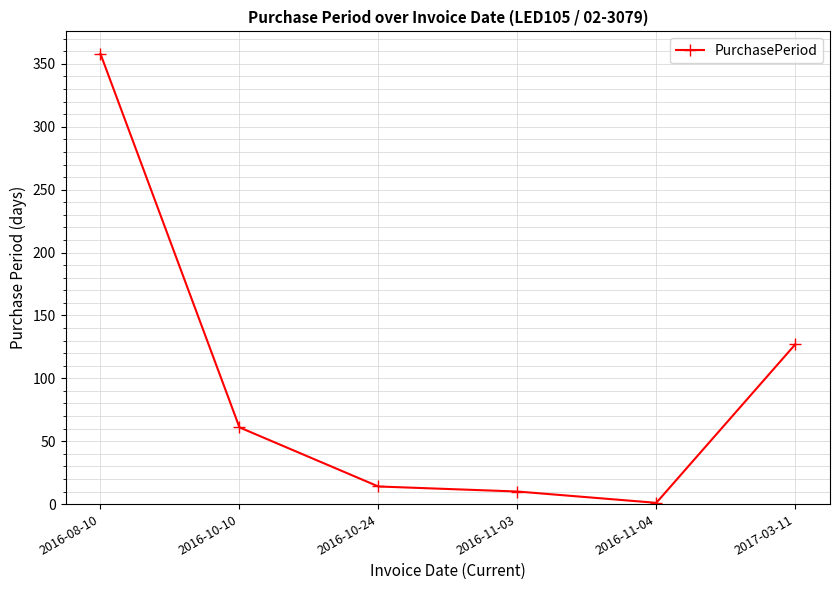

Rank the categories by value from highest to lowest.

2016-08-10, 2017-03-11, 2016-10-10, 2016-10-24, 2016-11-03, 2016-11-04